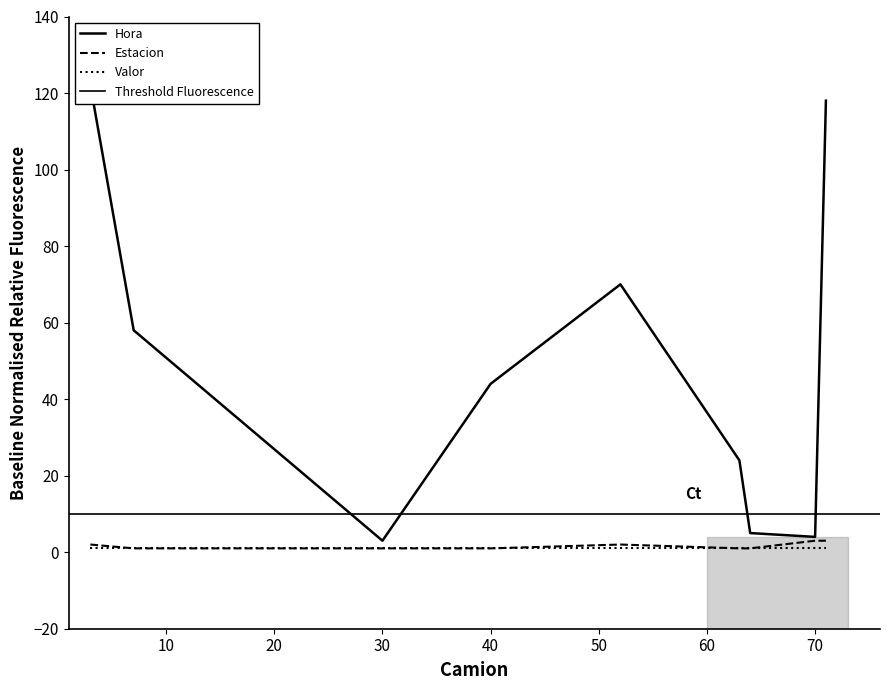

At which category does Hora reach its first local peak?

52